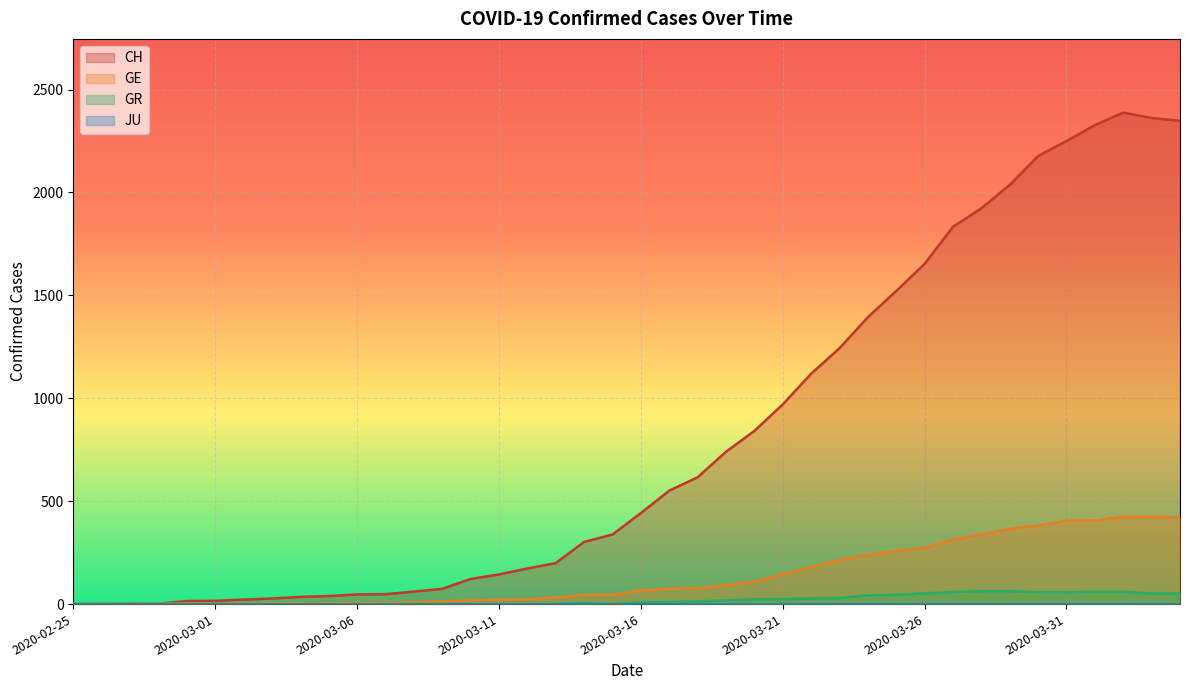

At which label does GE first exceed 66?

2020-03-17